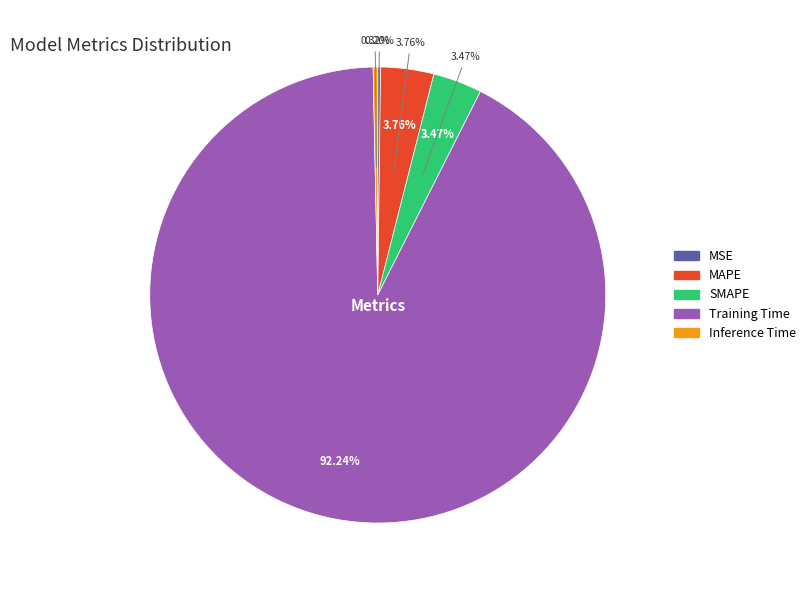

Is the sum of MSE and Training Time greater than half?

Yes